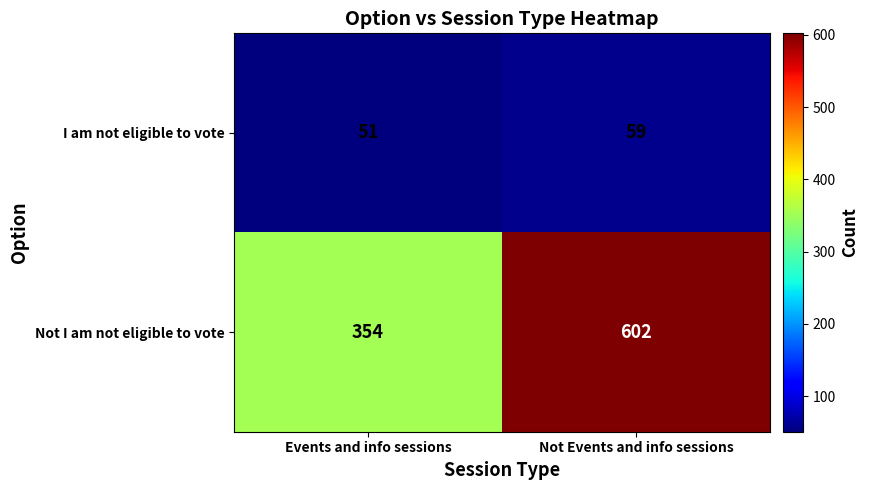

Which series has the largest range (max minus min)?

Not I am not eligible to vote